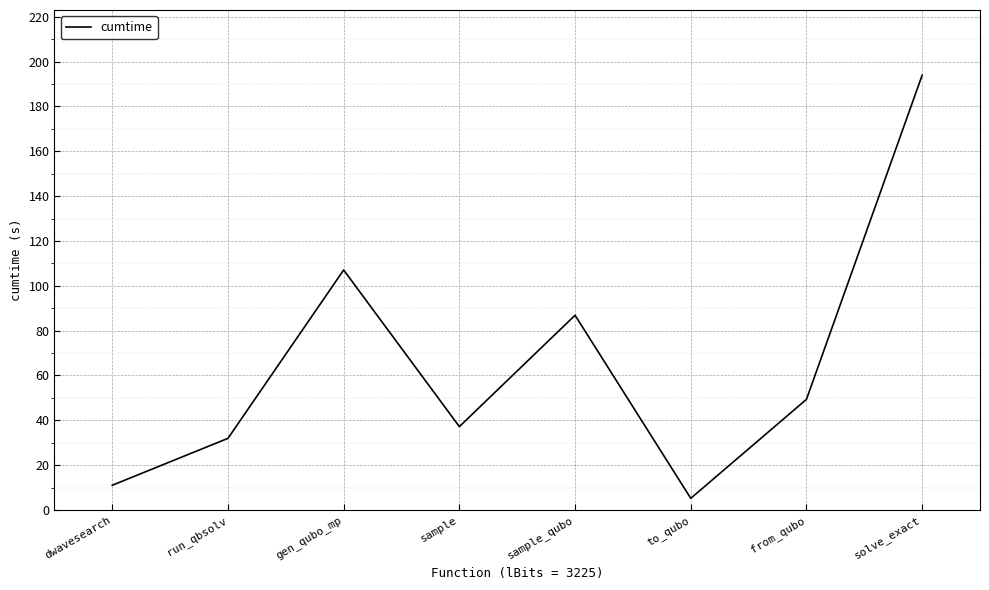

What is the ratio of the value at solve_exact to the value at sample?

5.2